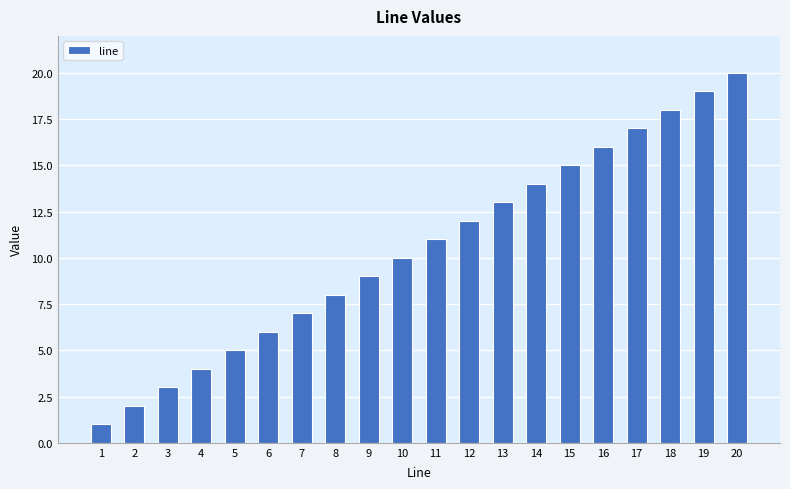

At which label is the value closest to 10?

10